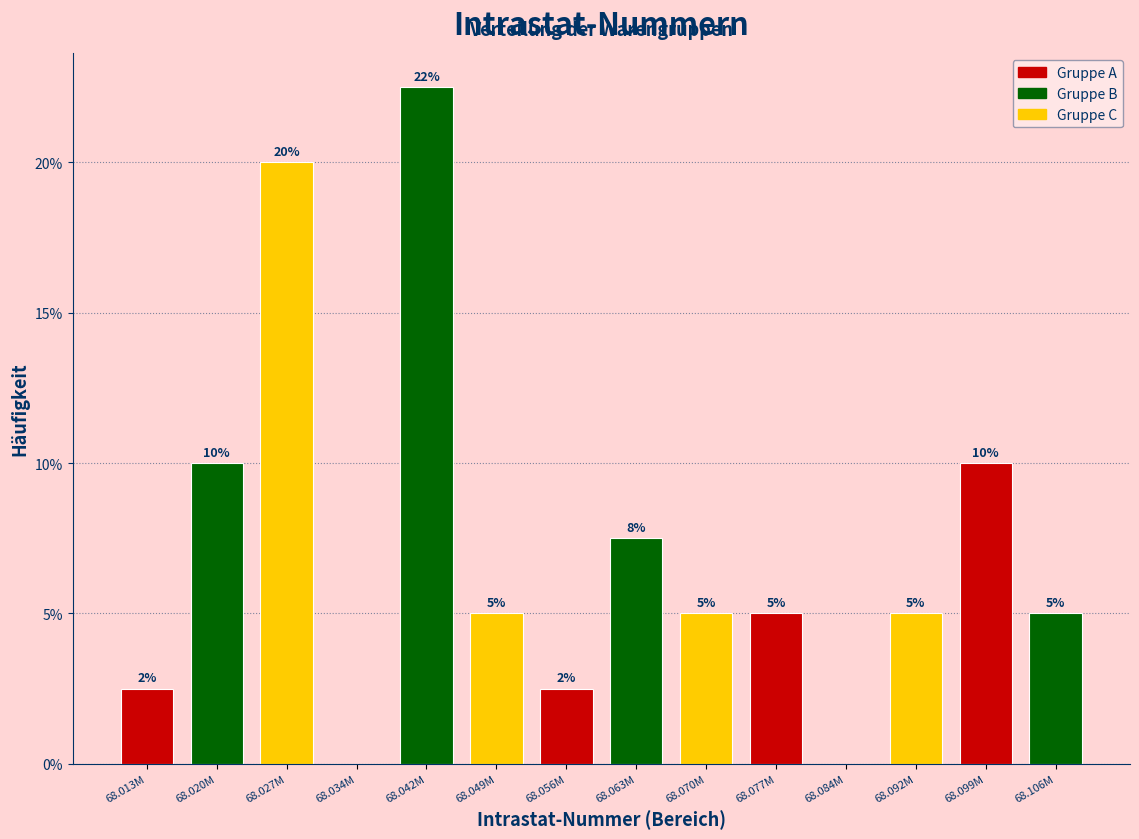

At which label does the data first exceed 5?

68.020M